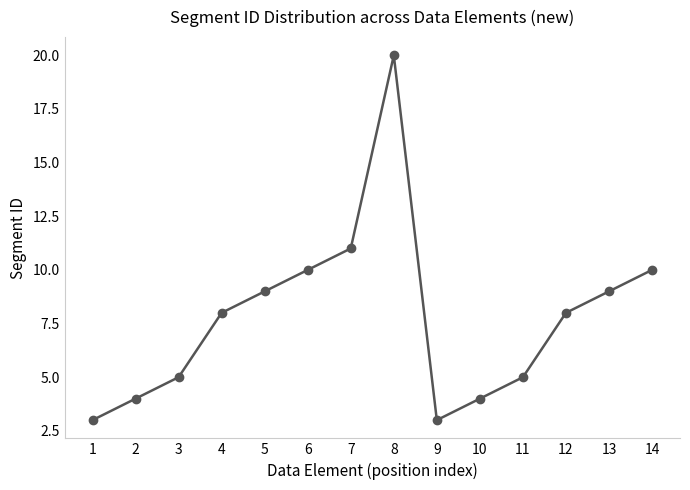

What is the difference between the second highest and second lowest values?

8